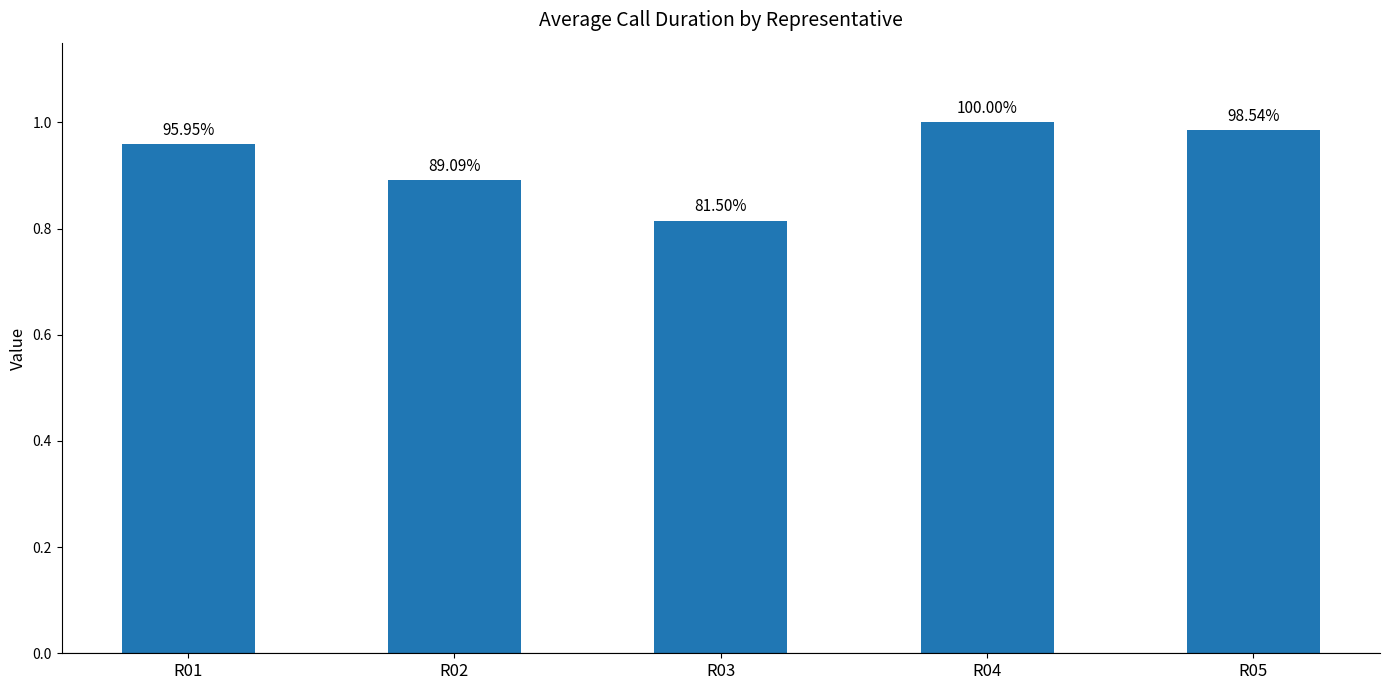

What is the maximum value shown in the chart?

1.0